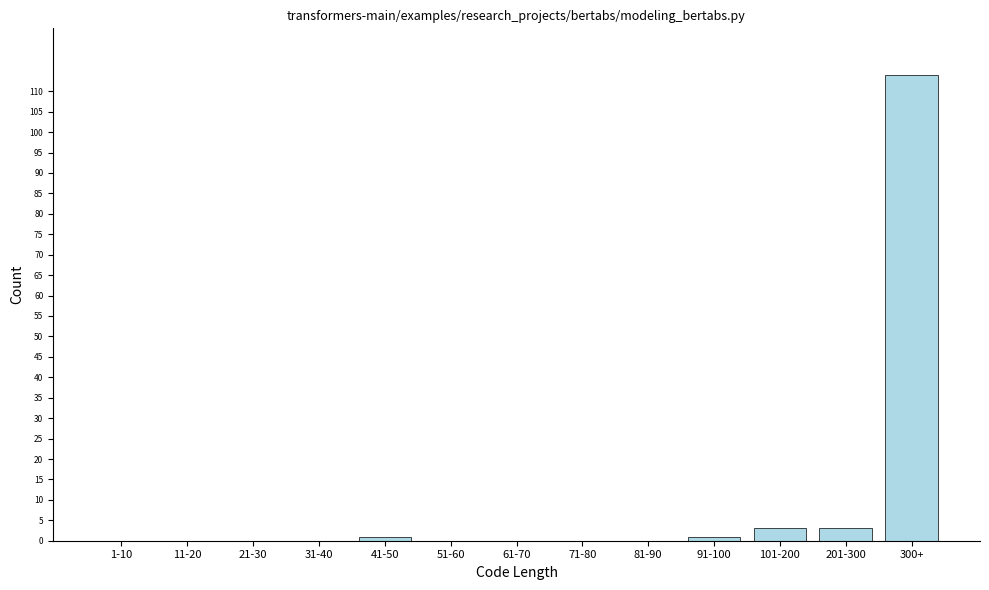

Reading left to right, transcribe all the data shown in this chart.

1-10=0	11-20=0	21-30=0	31-40=0	41-50=1	51-60=0	61-70=0	71-80=0	81-90=0	91-100=1	101-200=3	201-300=3	300+=114